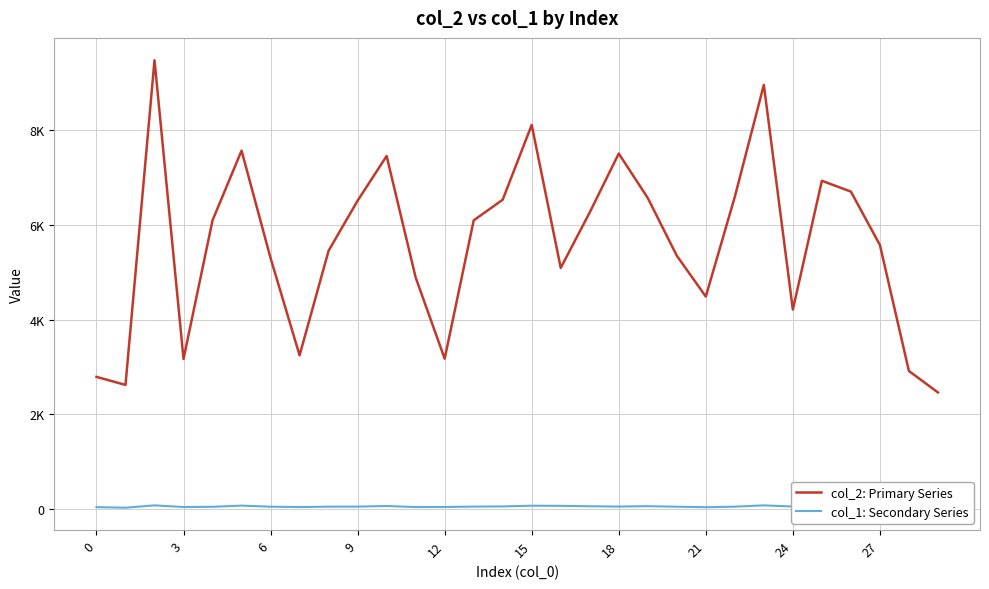

True or false: col_1: Secondary Series and col_2: Primary Series cross at least once.

False